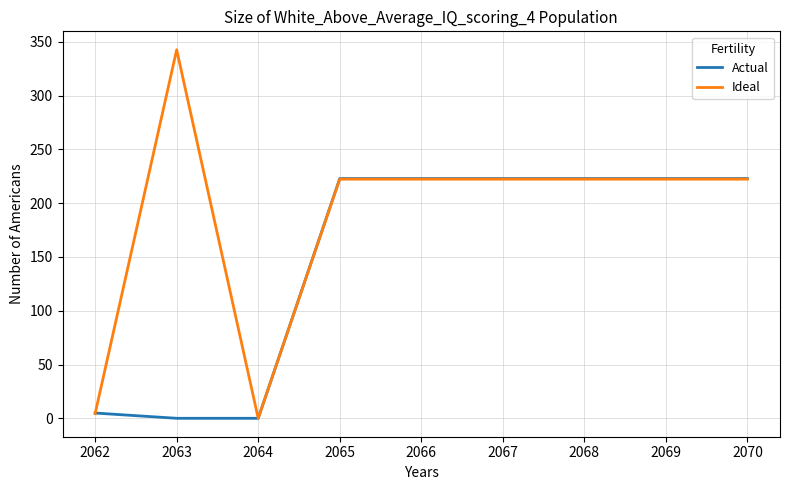

Rank the series by their maximum value, from lowest to highest.

Actual, Ideal